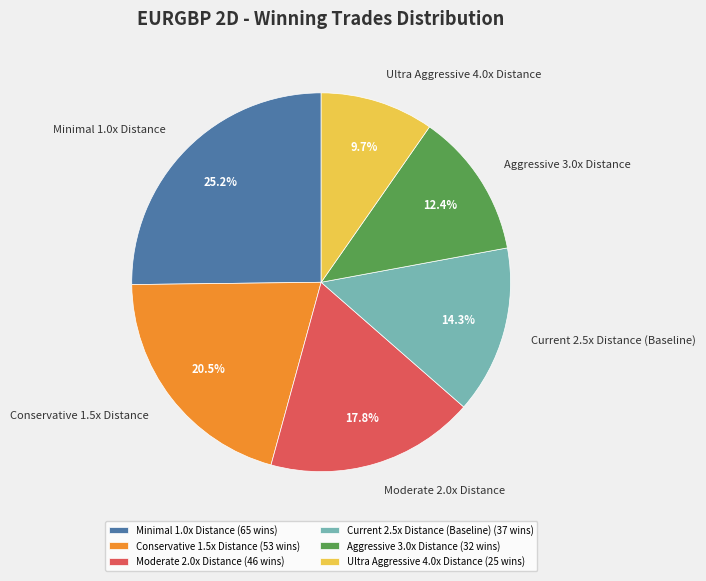

Rank the categories by value from lowest to highest.

Ultra Aggressive 4.0x Distance, Aggressive 3.0x Distance, Current 2.5x Distance (Baseline), Moderate 2.0x Distance, Conservative 1.5x Distance, Minimal 1.0x Distance